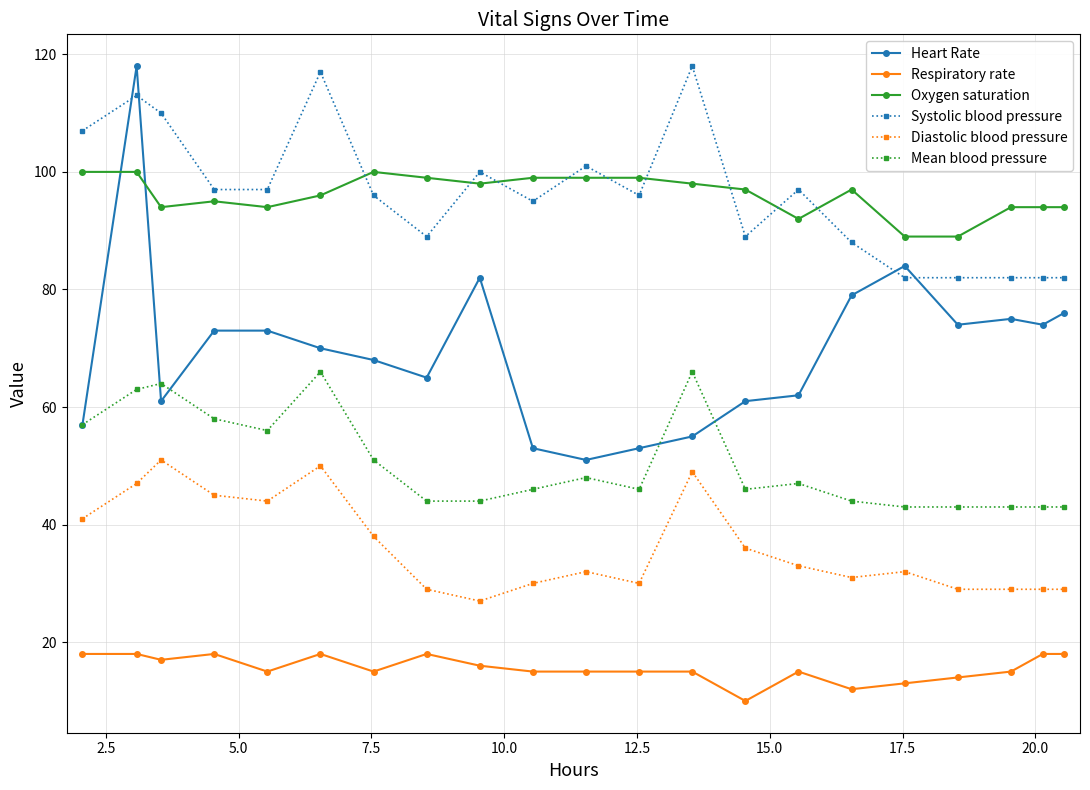

What is the value of the Oxygen saturation point at the 21st from the left?

94